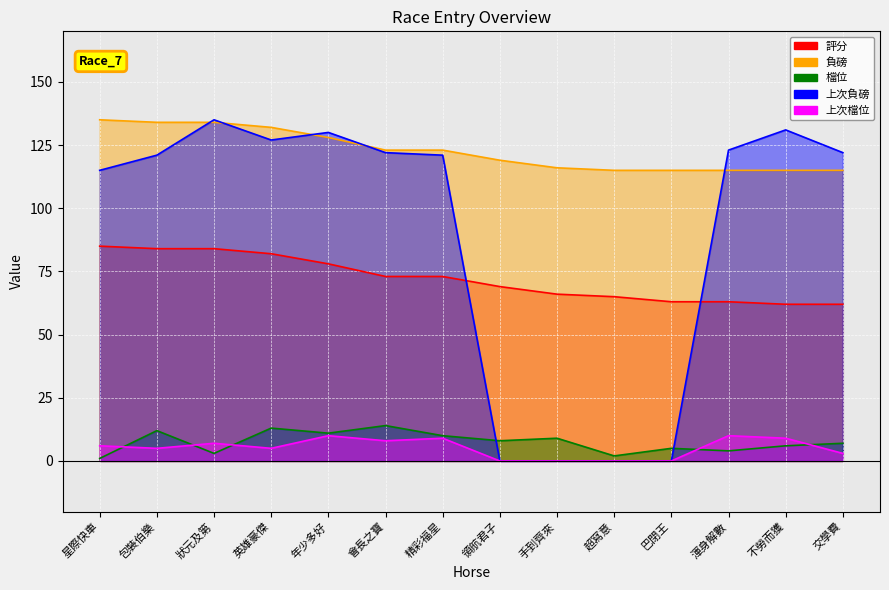

Which series has the largest total across all categories?

負磅